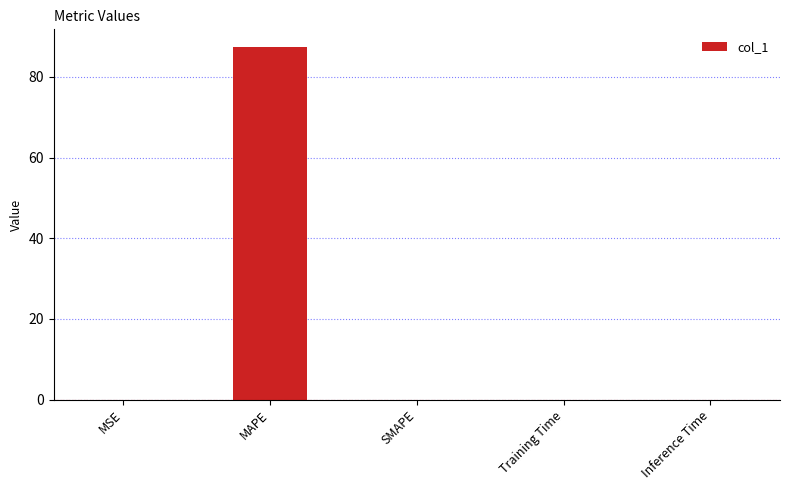

What is the sum of all values?

87.5